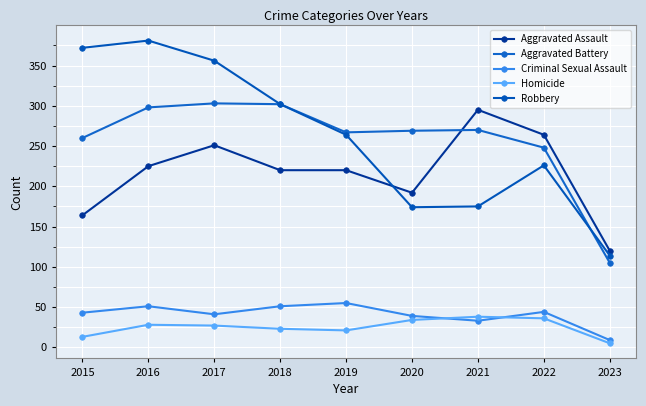

True or false: Aggravated Battery and Robbery cross at least once.

True